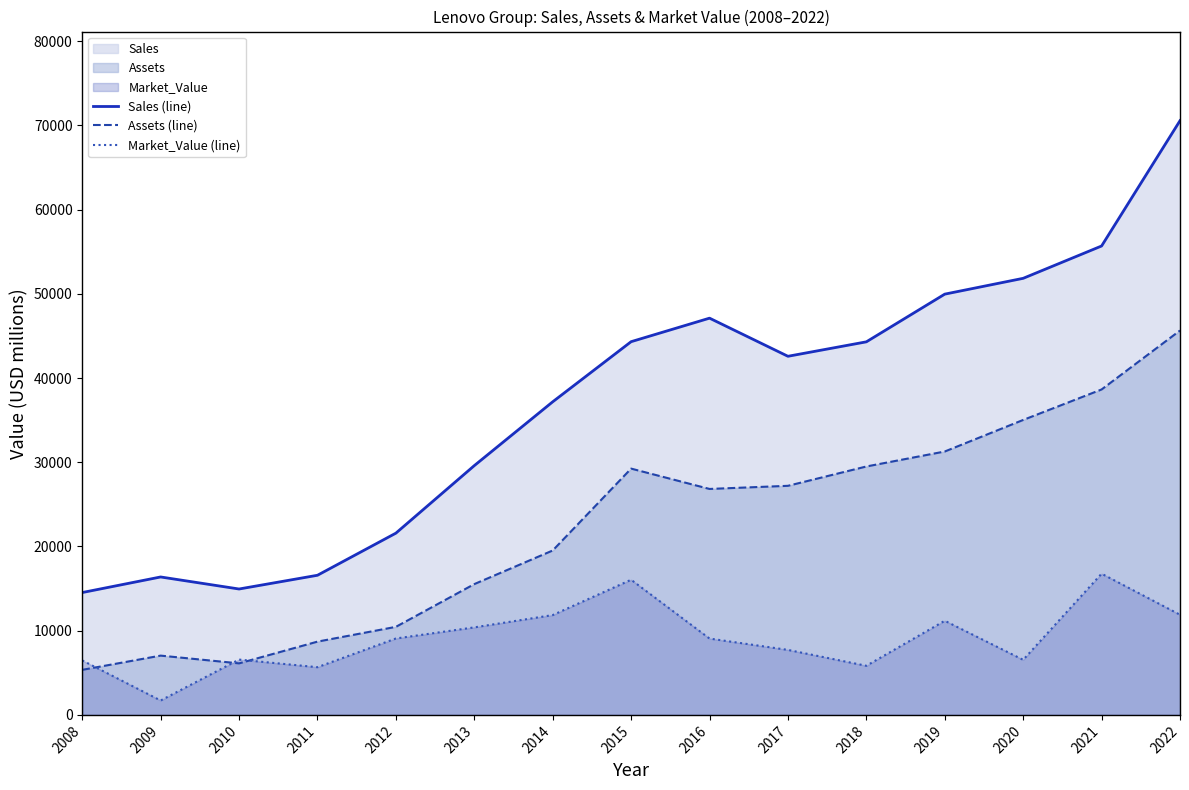

What is the minimum value for Sales (line)?

14530